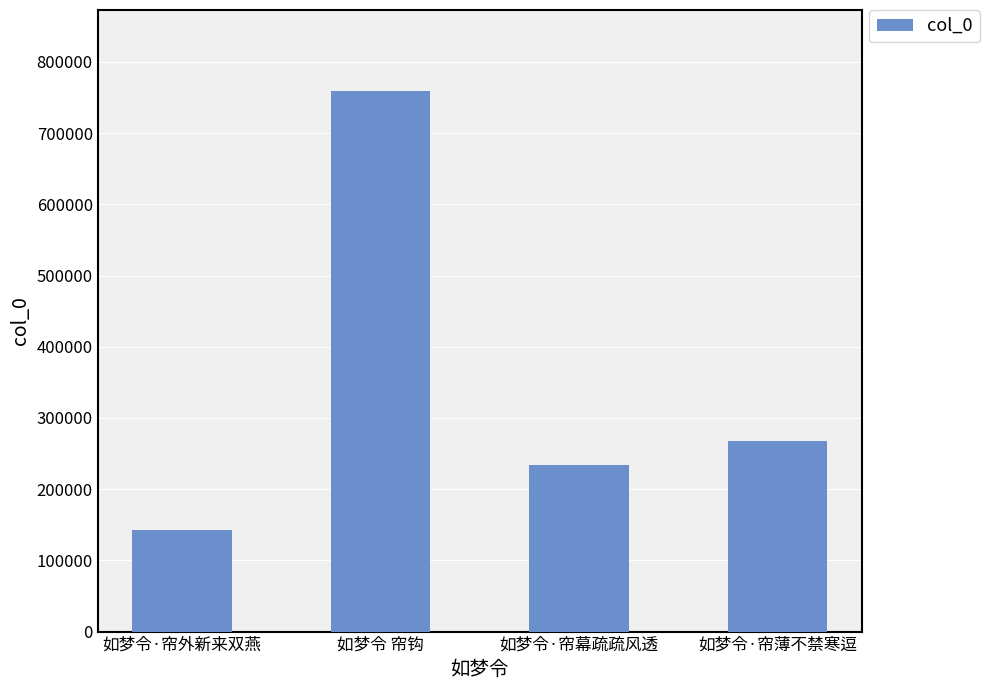

What is the greatest value displayed?

759132